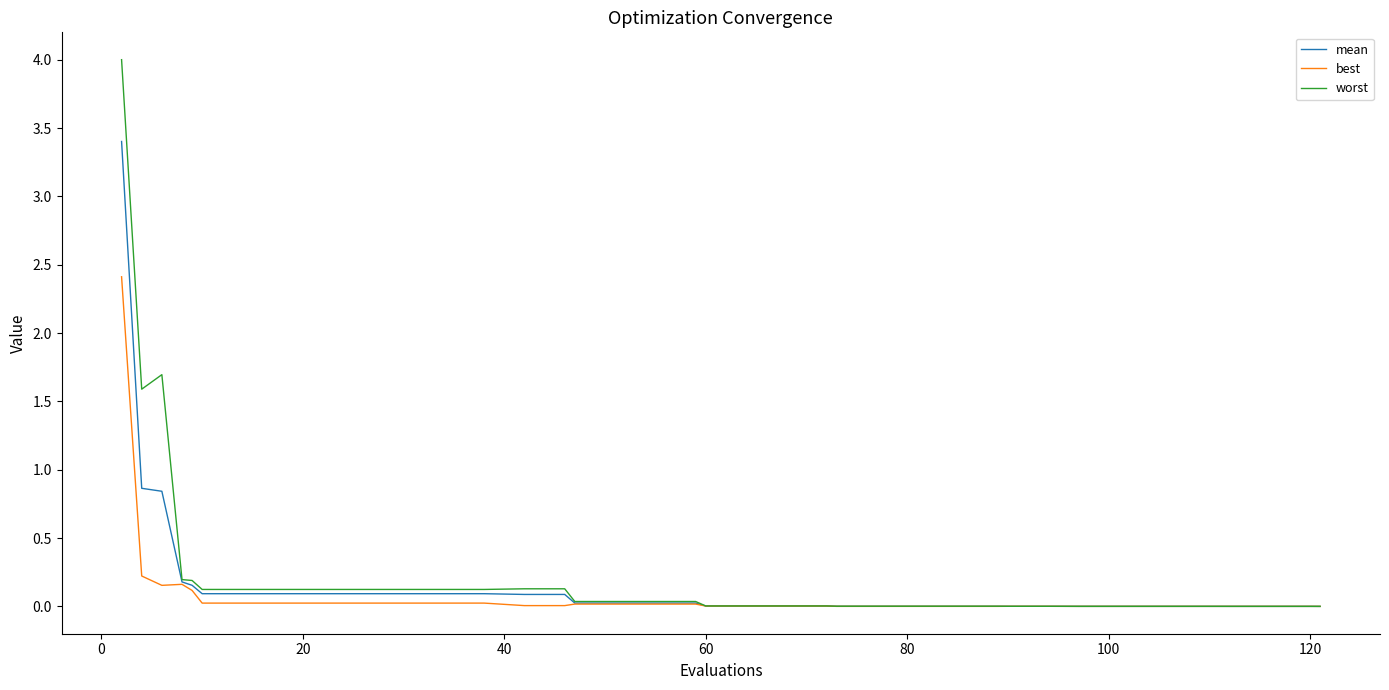

What is the maximum value for mean?

3.4